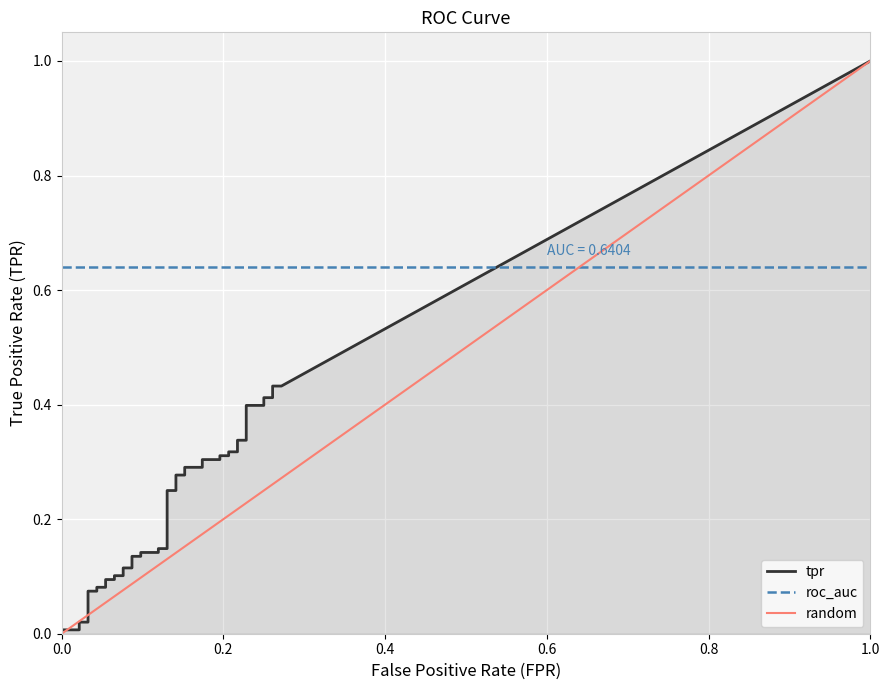

What is the minimum value for roc_auc?

0.6